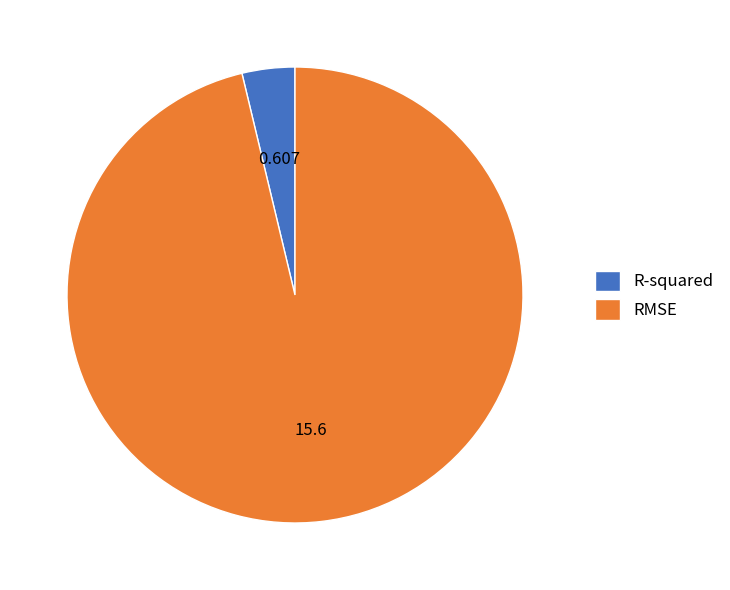

Which has a higher value, RMSE or R-squared?

RMSE